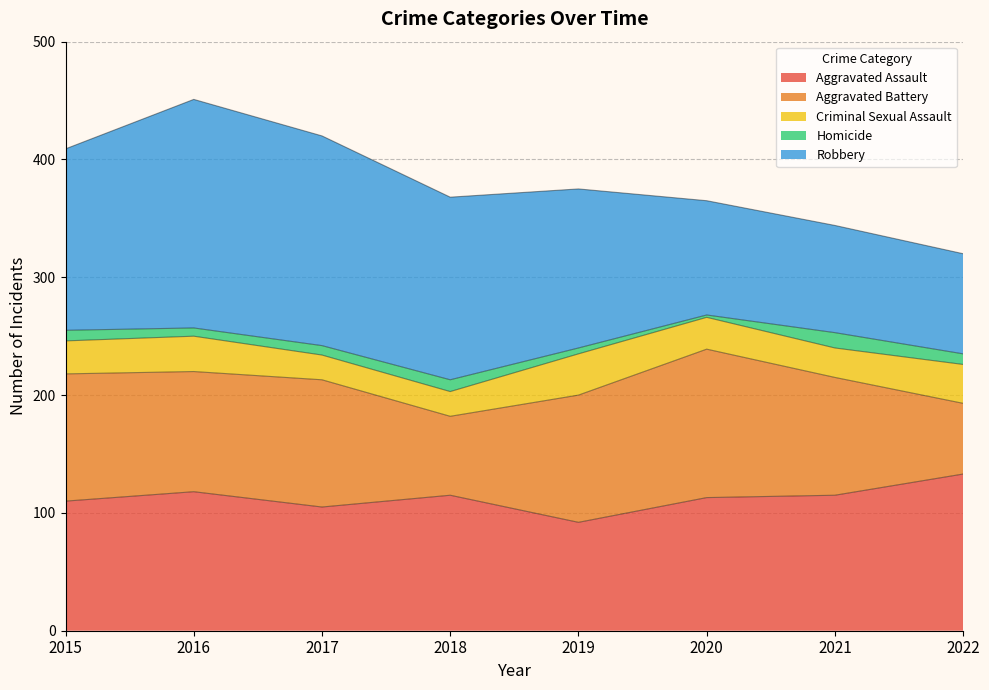

True or false: Robbery has more than 2 interior local peaks.

False